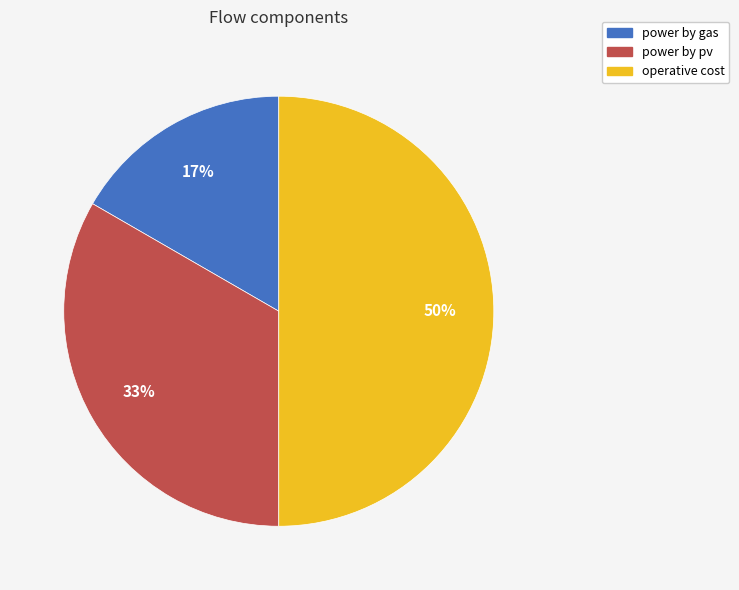

Rank the categories by value from lowest to highest.

power by gas, power by pv, operative cost